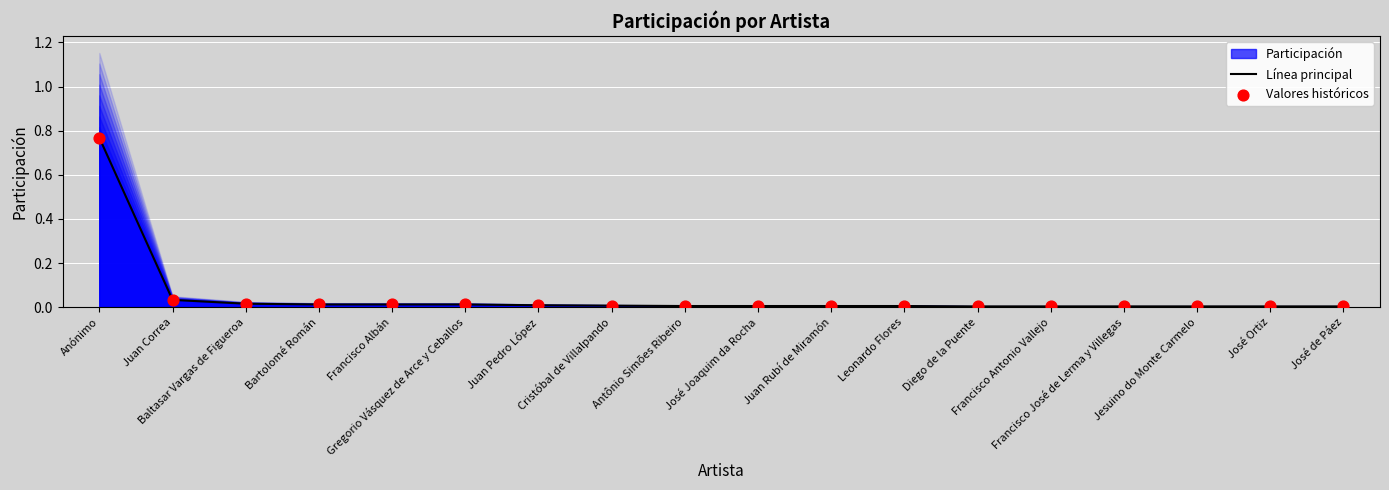

Which series has the largest Y range (max minus min)?

Línea principal